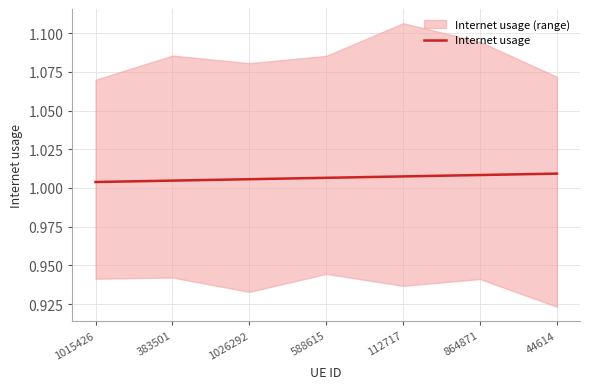

What is the value of the 6th point from the left?

1.0